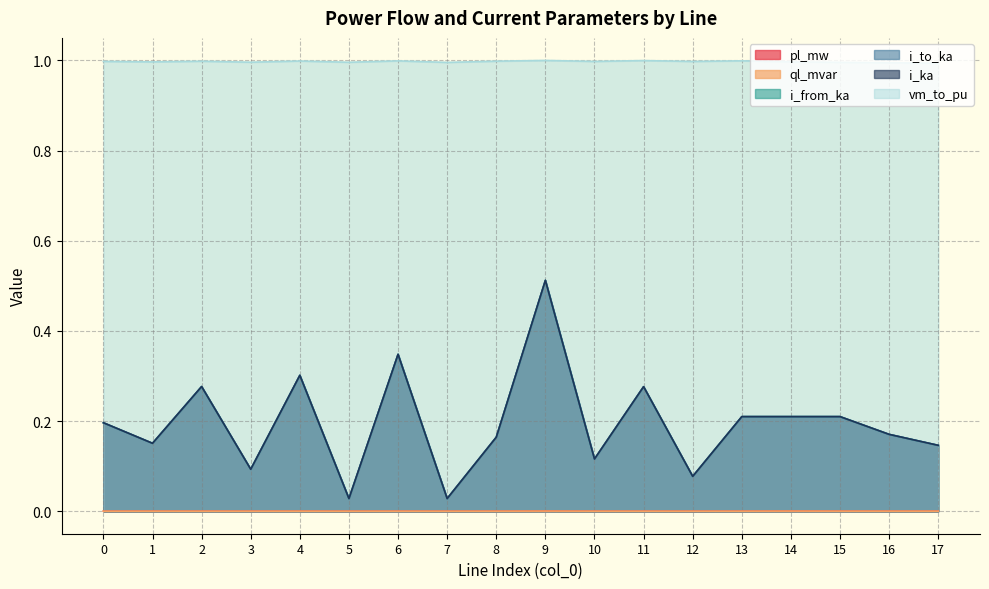

What is the sum of the i_from_ka values at 12 and 6?

0.4